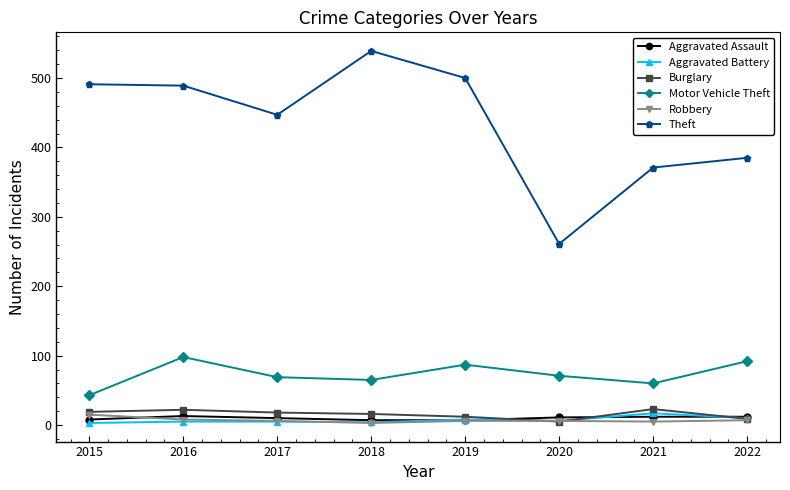

What is the total value across all series at 2018?

634